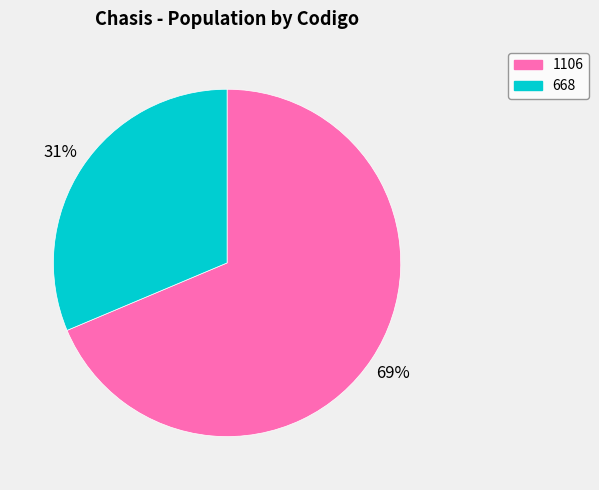

Count the number of slices in the pie.

2